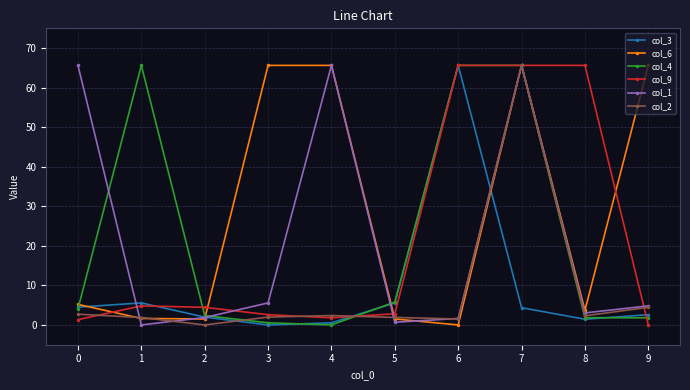

How many lines are shown in the chart?

6